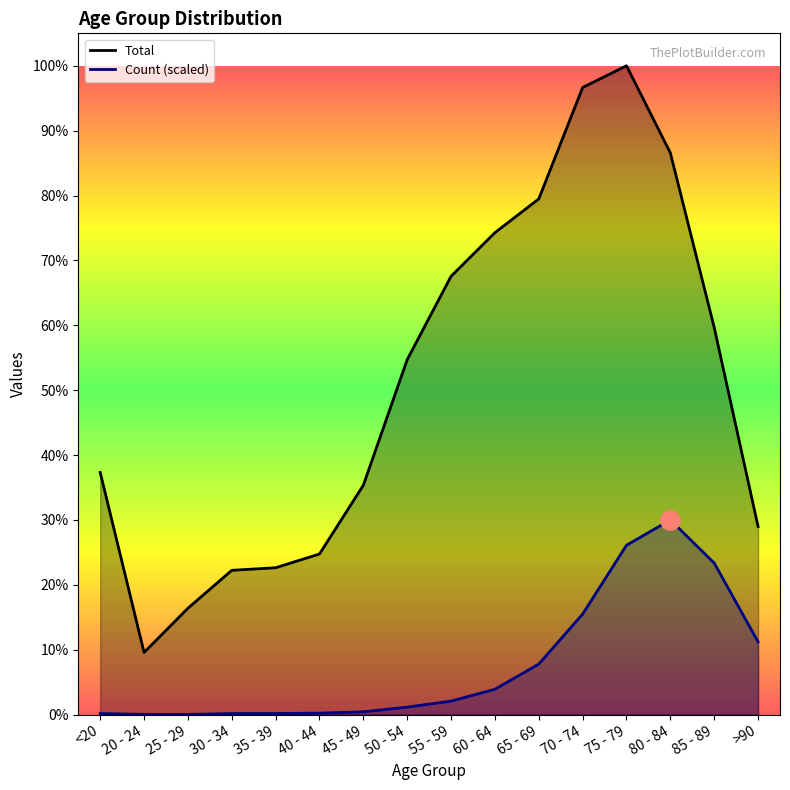

The Count series shows 2903.9 at 85 - 89. True or false?

True